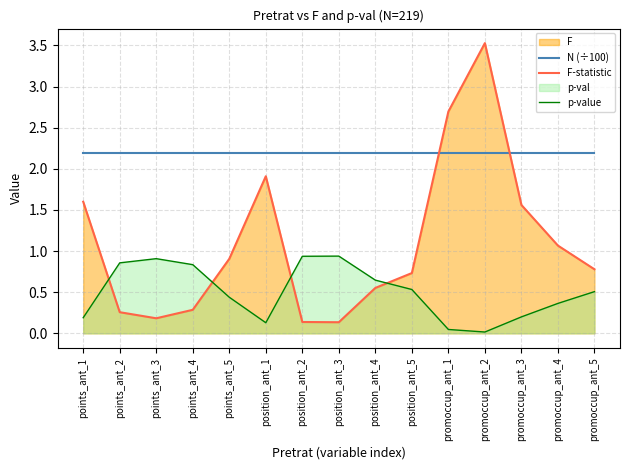

What is the sum of the p-value values at promoccup_ant_4 and position_ant_2?

1.3